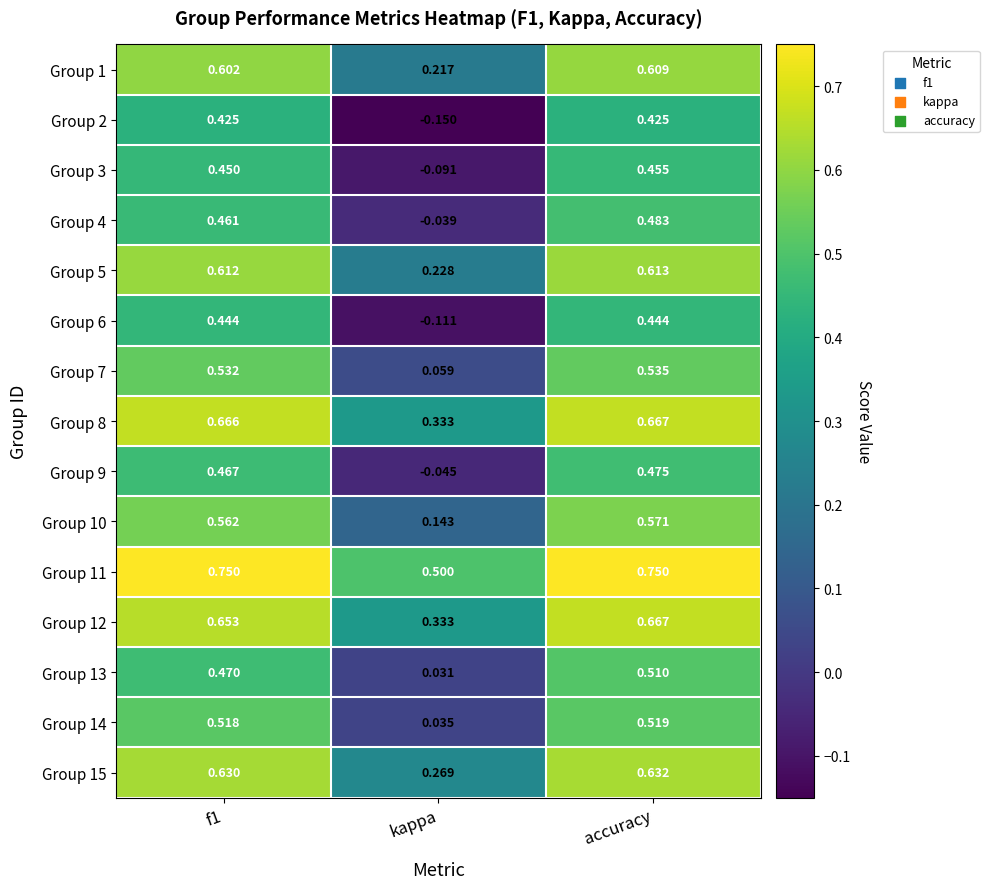

Which series changed the most between kappa and accuracy?

Group 2